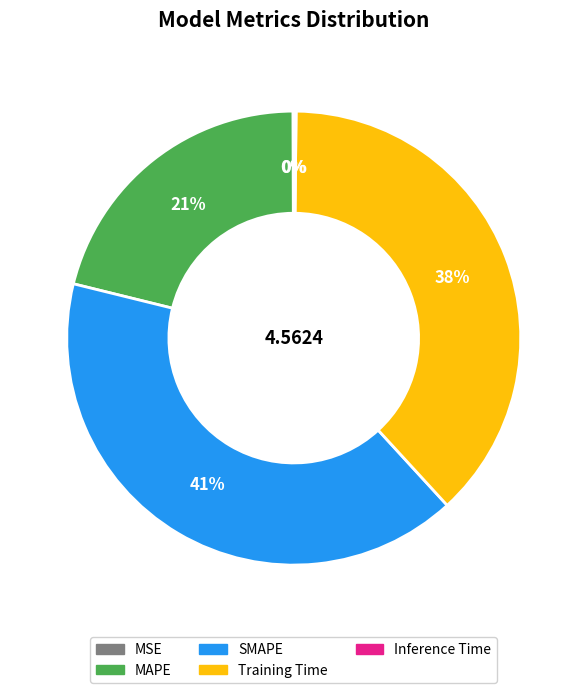

Which category has the biggest portion of the pie?

SMAPE